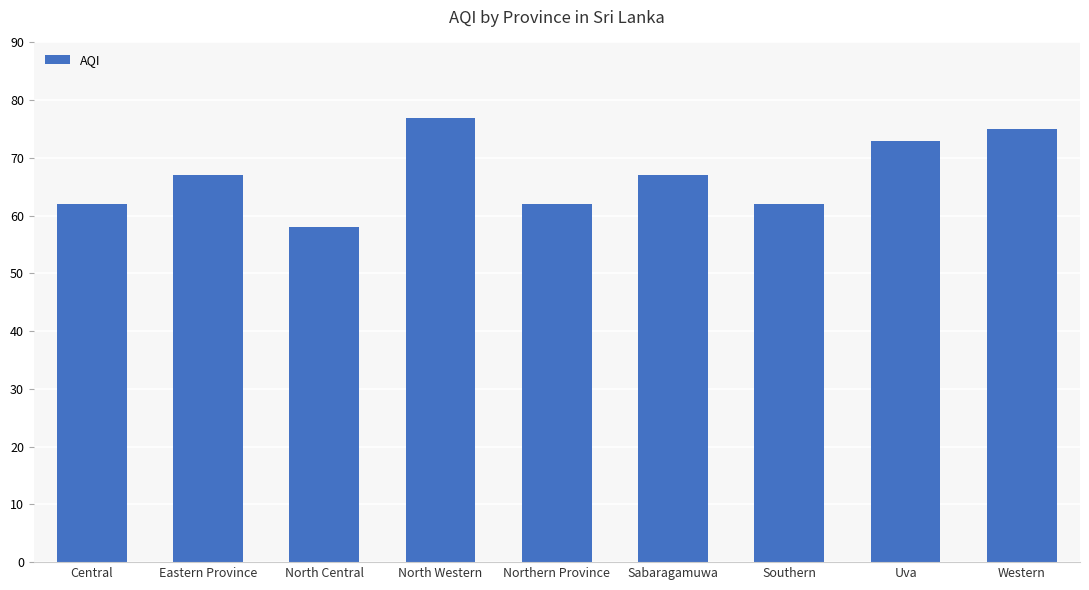

How many data points are less than 67?

4